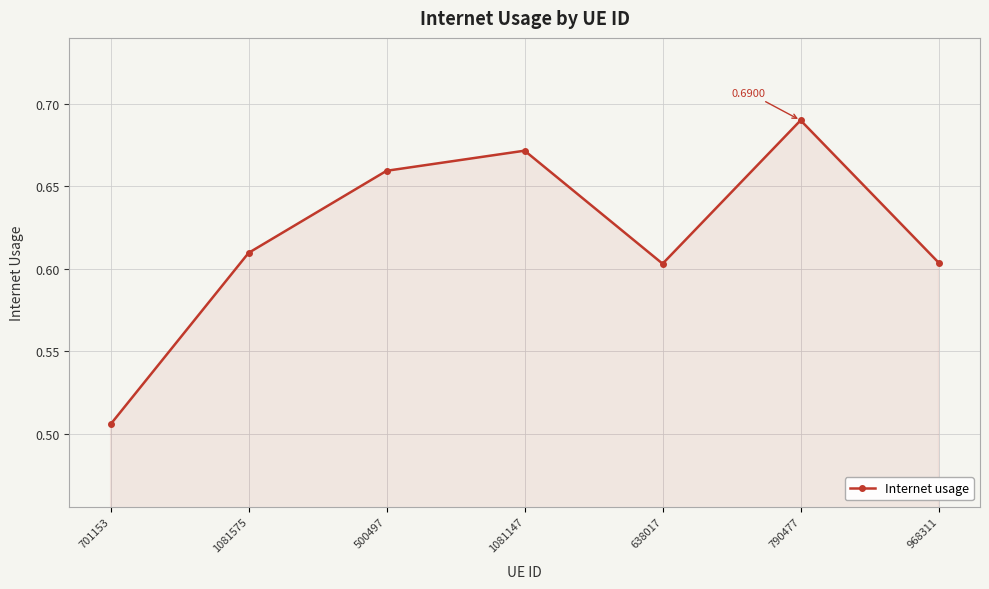

The value at 1081147 is 0.9. True or false?

False